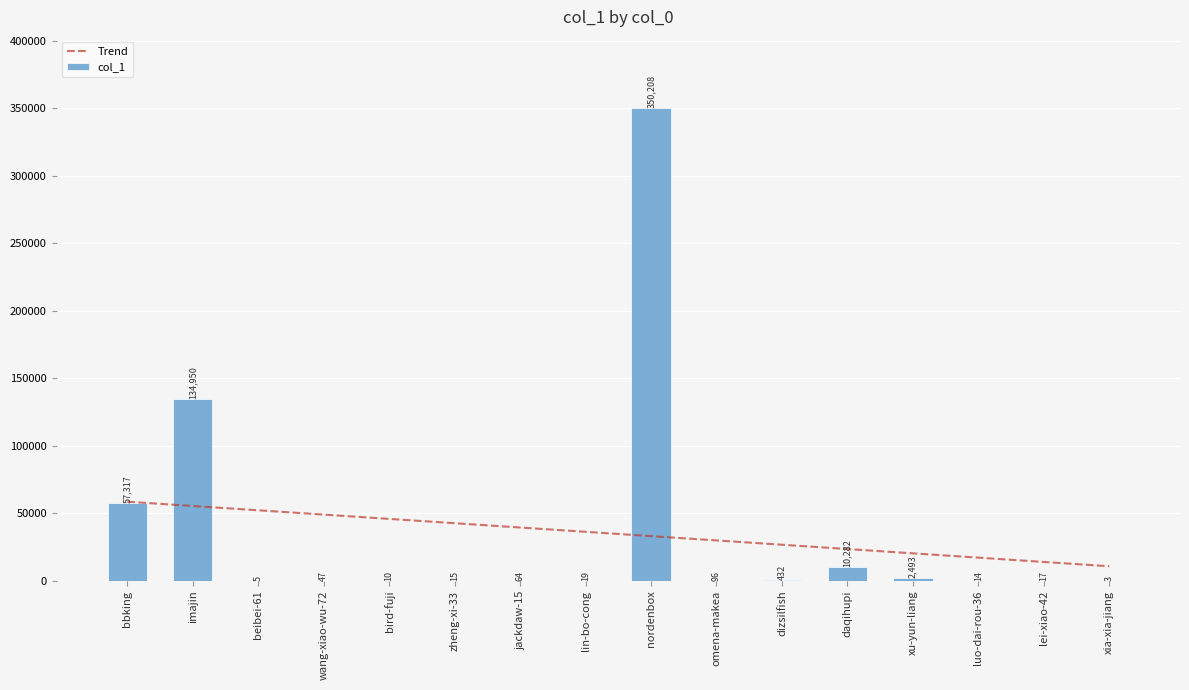

At which category does the chart reach its peak across all series?

nordenbox